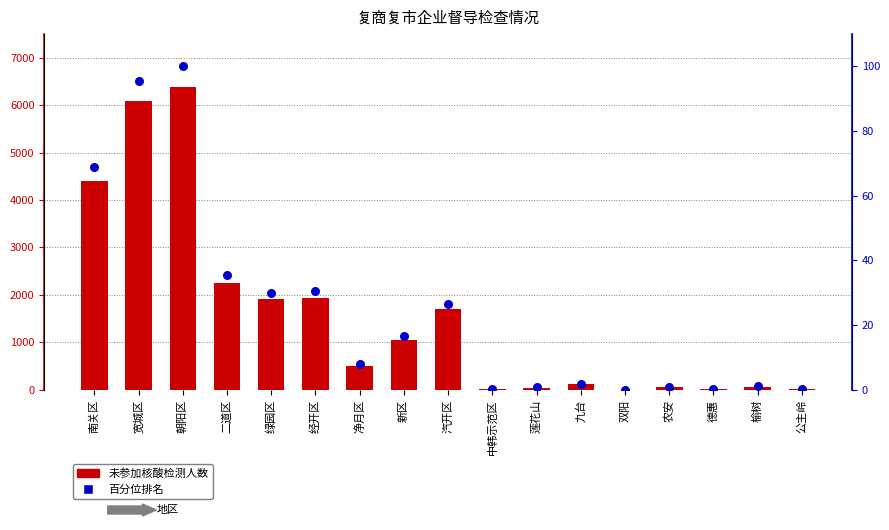

At how many categories does at least one series exceed 4284?

3